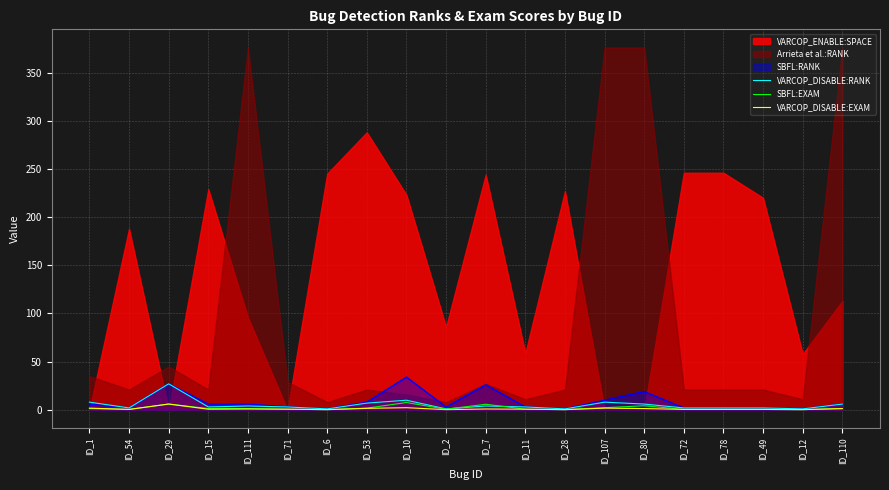

True or false: VARCOP_DISABLE:EXAM has a value of 0.4 at ID_72.

True